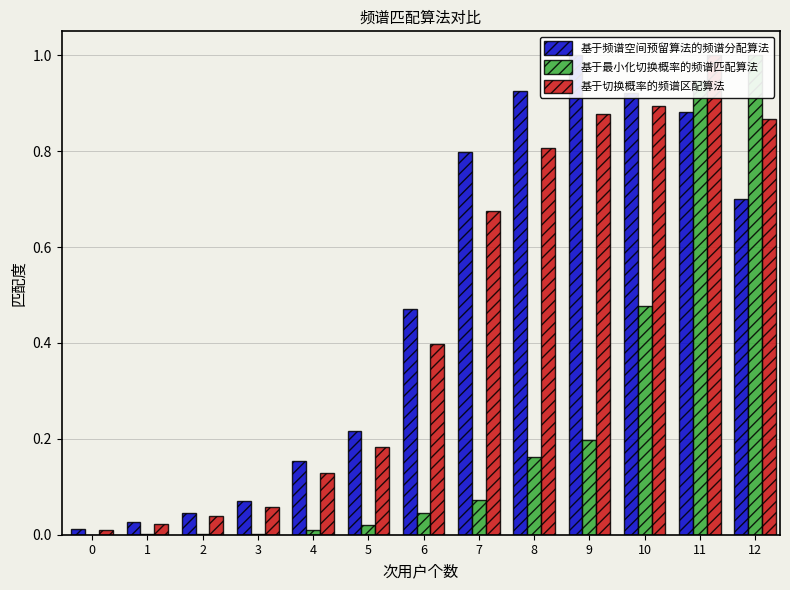

Reading left to right, what are all the values shown in this chart?

基于频谱空间预留算法的频谱分配算法: 0=0.0	1=0.0	2=0.0	3=0.1	4=0.2	5=0.2	6=0.5	7=0.8	8=0.9	9=1.0	10=0.9	11=0.9	12=0.7
基于最小化切换概率的频谱匹配算法: 0=0.0	1=0.0	2=0.0	3=0.0	4=0.0	5=0.0	6=0.0	7=0.1	8=0.2	9=0.2	10=0.5	11=0.9	12=1.0
基于切换概率的频谱区配算法: 0=0.0	1=0.0	2=0.0	3=0.1	4=0.1	5=0.2	6=0.4	7=0.7	8=0.8	9=0.9	10=0.9	11=1.0	12=0.9